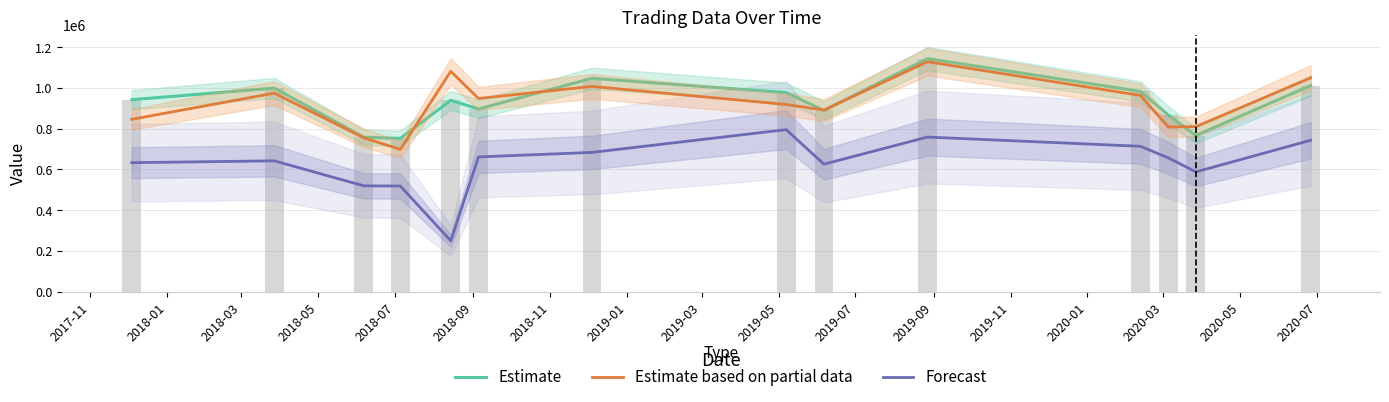

Rank the series by their maximum value, from highest to lowest.

Estimate, Estimate based on partial data, Forecast